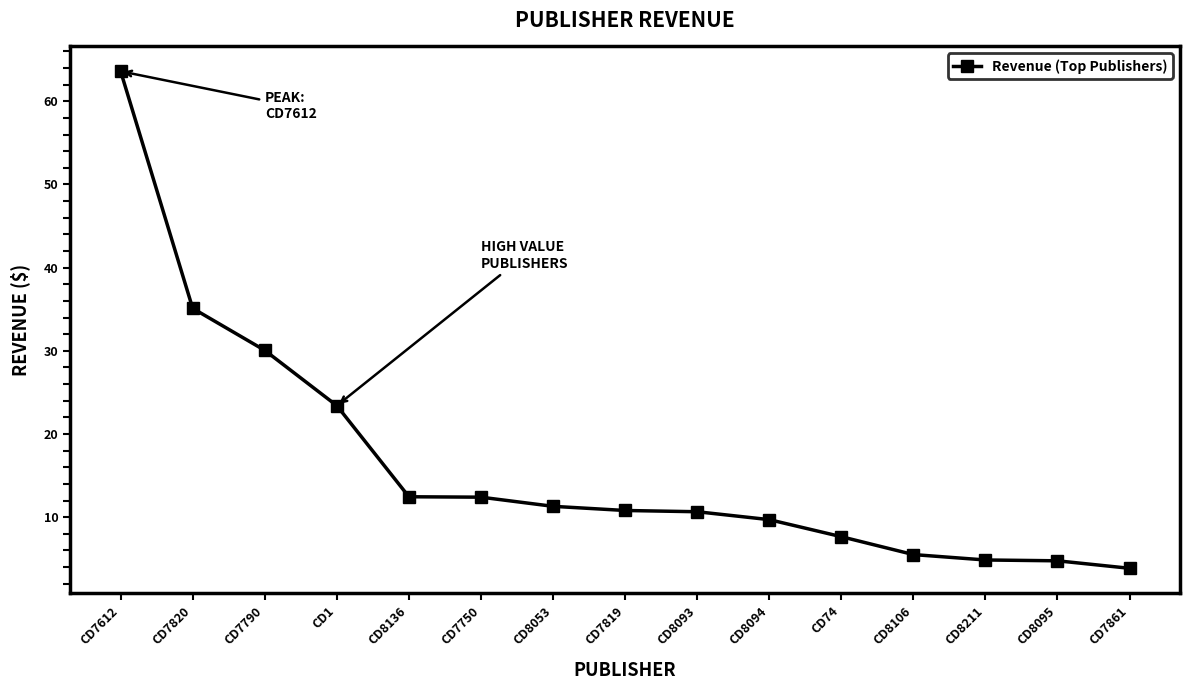

What is the approximate value at CD7750?

12.4